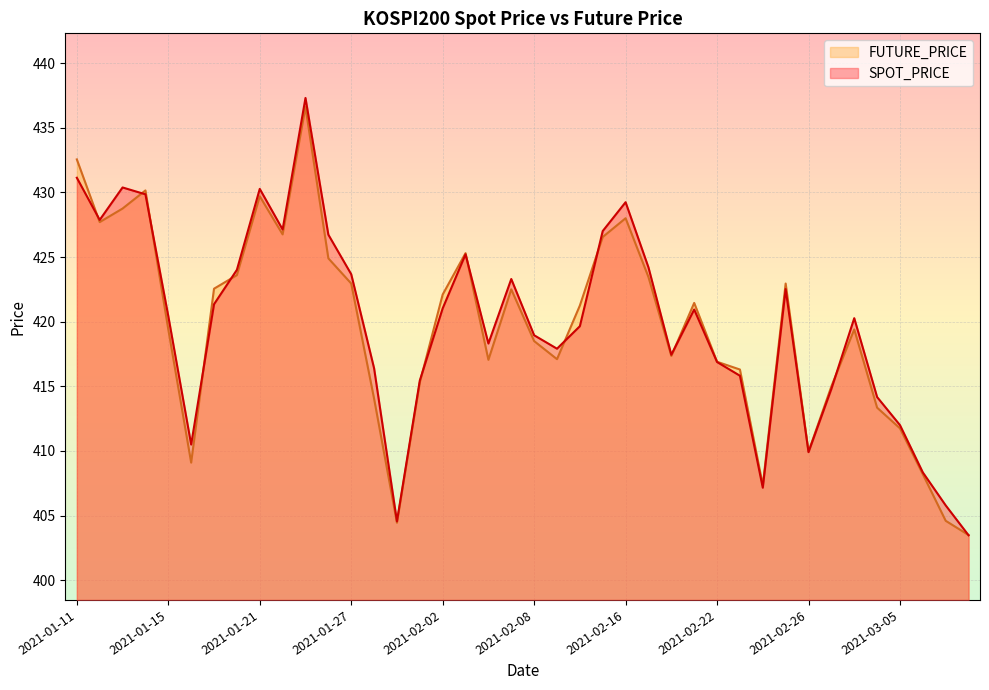

At which category does FUTURE_PRICE reach its first local valley?

2021-01-12